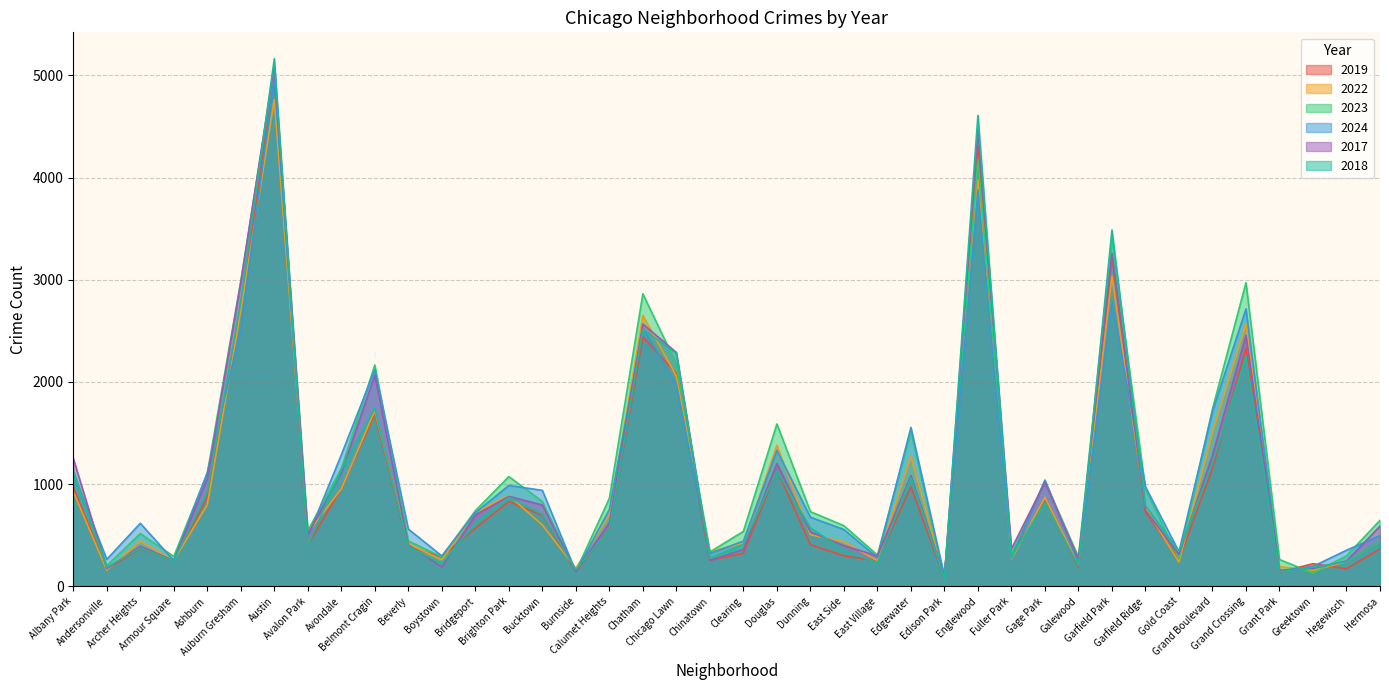

At which category does 2024 reach its first local valley?

Andersonville